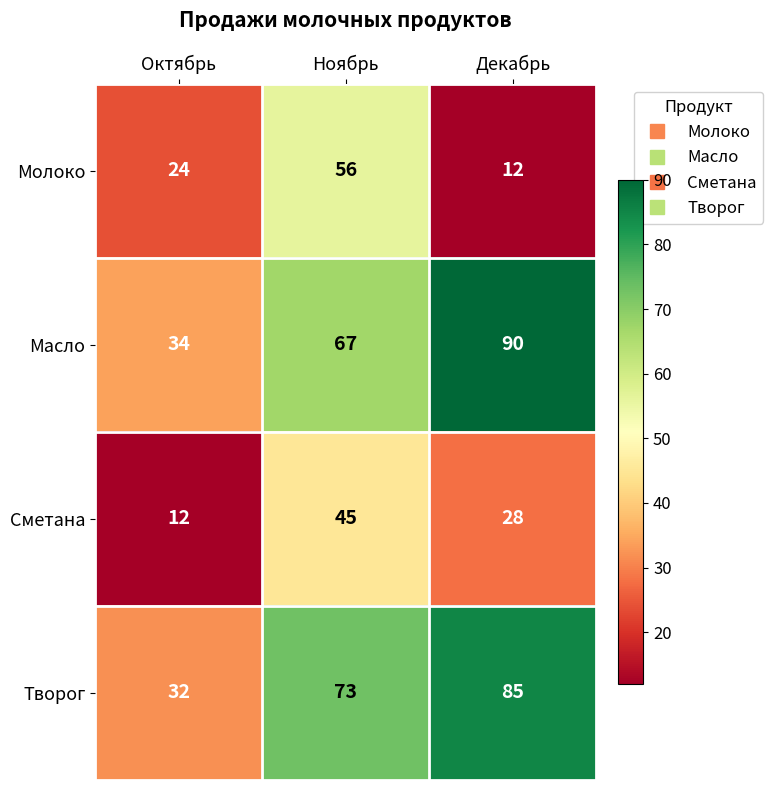

What is the difference between the maximum and minimum values in the Сметана series?

33